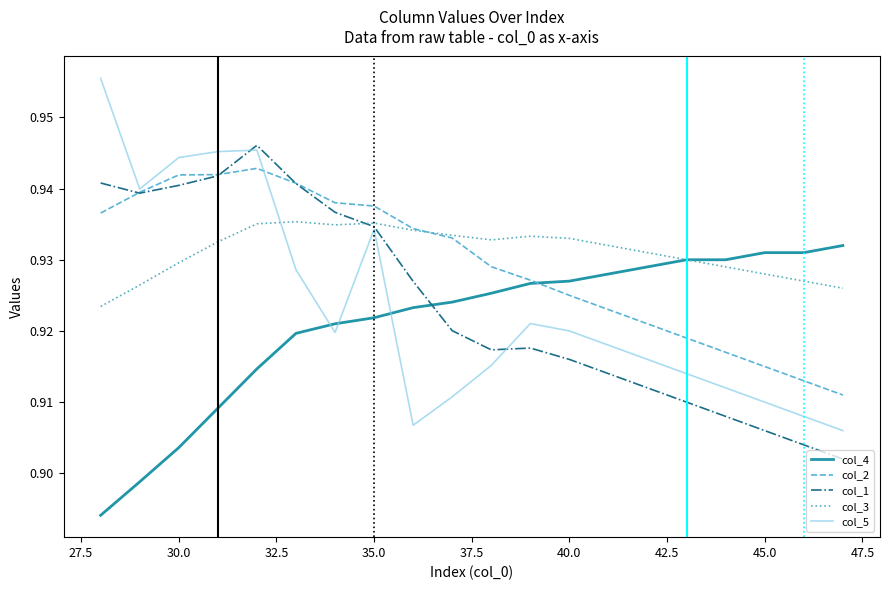

Rank the series by their maximum value, from highest to lowest.

col_5, col_1, col_2, col_3, col_4